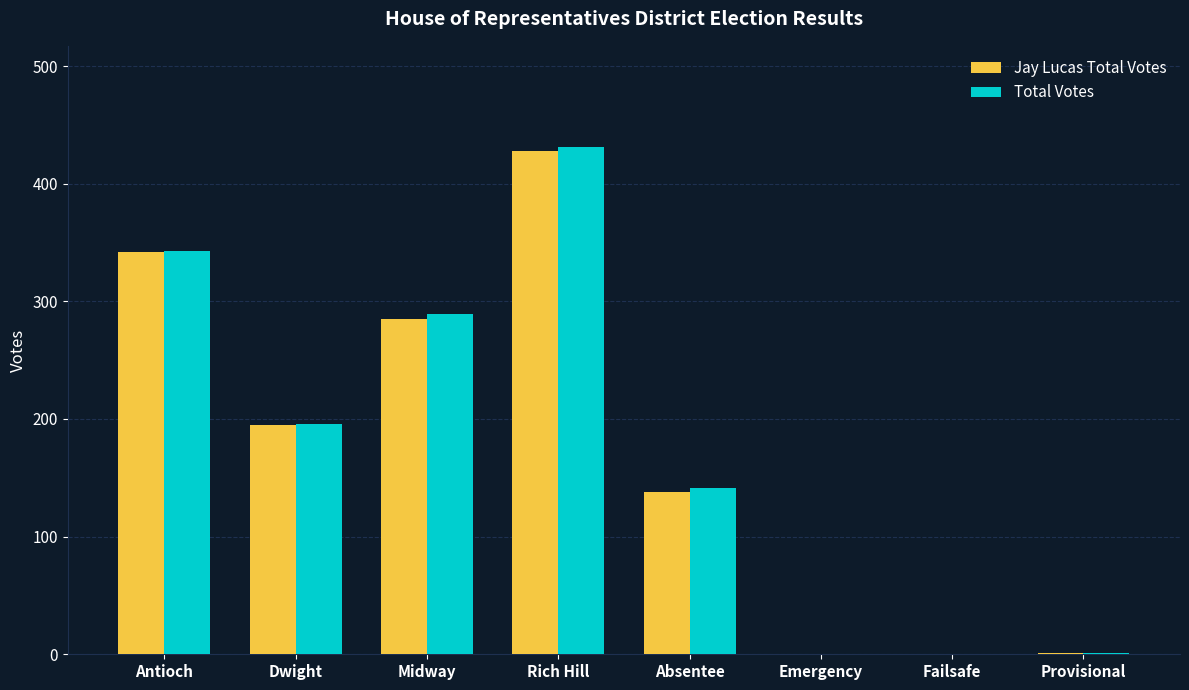

How many categories are shown in the chart?

8